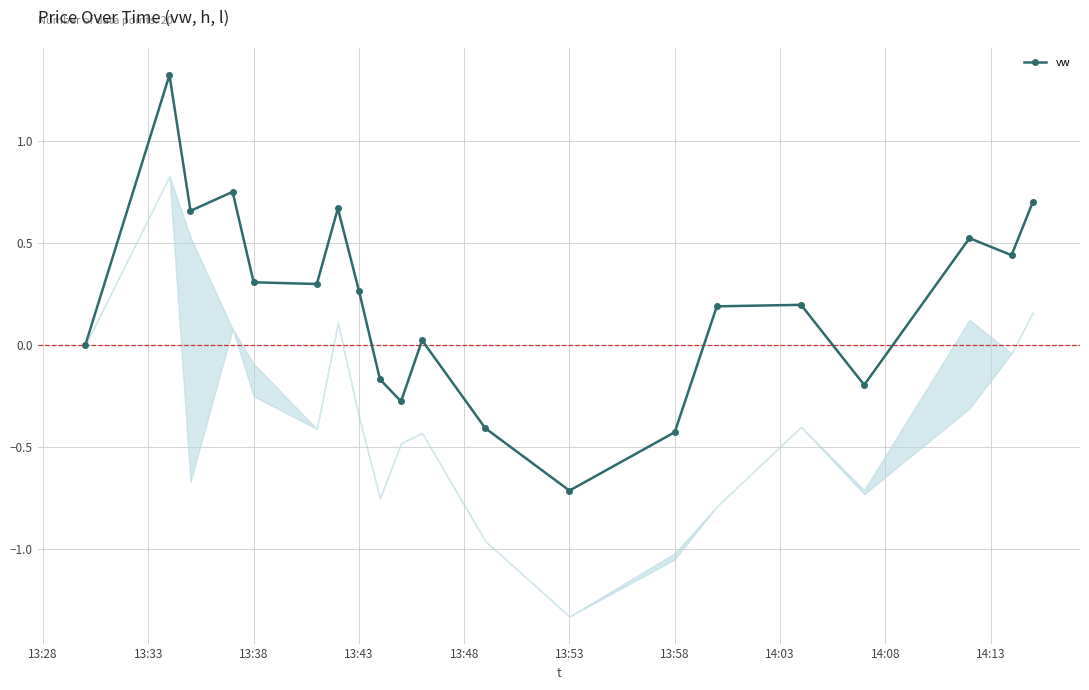

What is the smallest value displayed?

-0.7